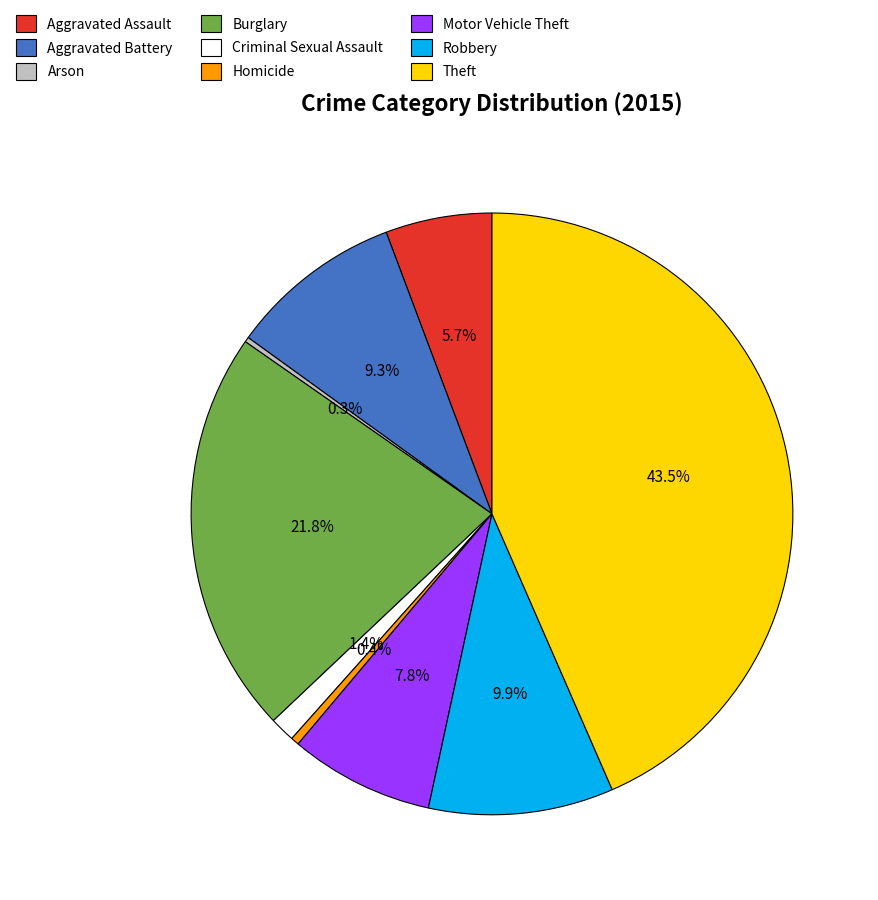

Is there a majority slice in this chart?

No